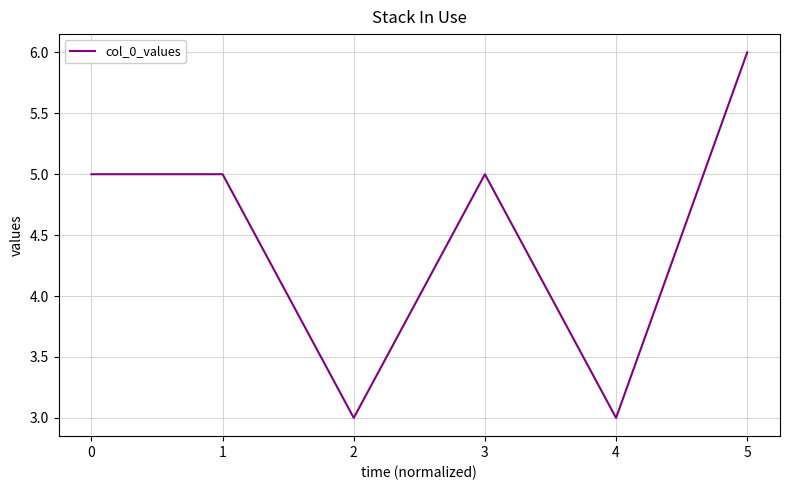

True or false: the data shows 4 at 4.

False